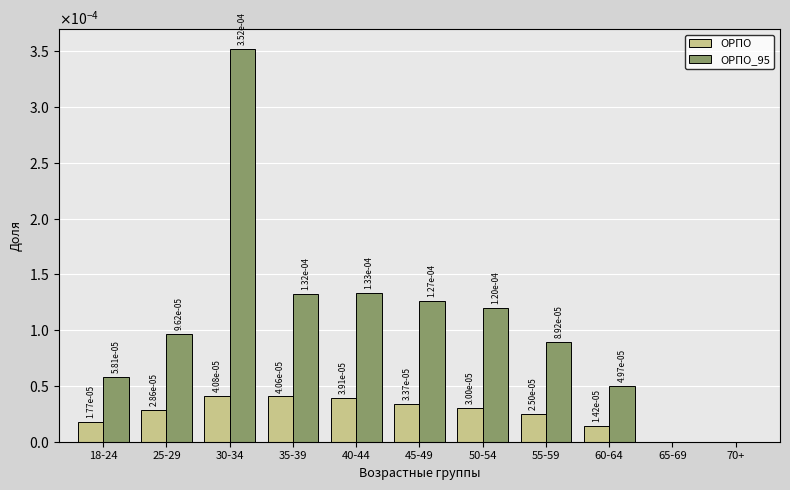

Rank the series by their maximum value, from highest to lowest.

ОРПО_95, ОРПО